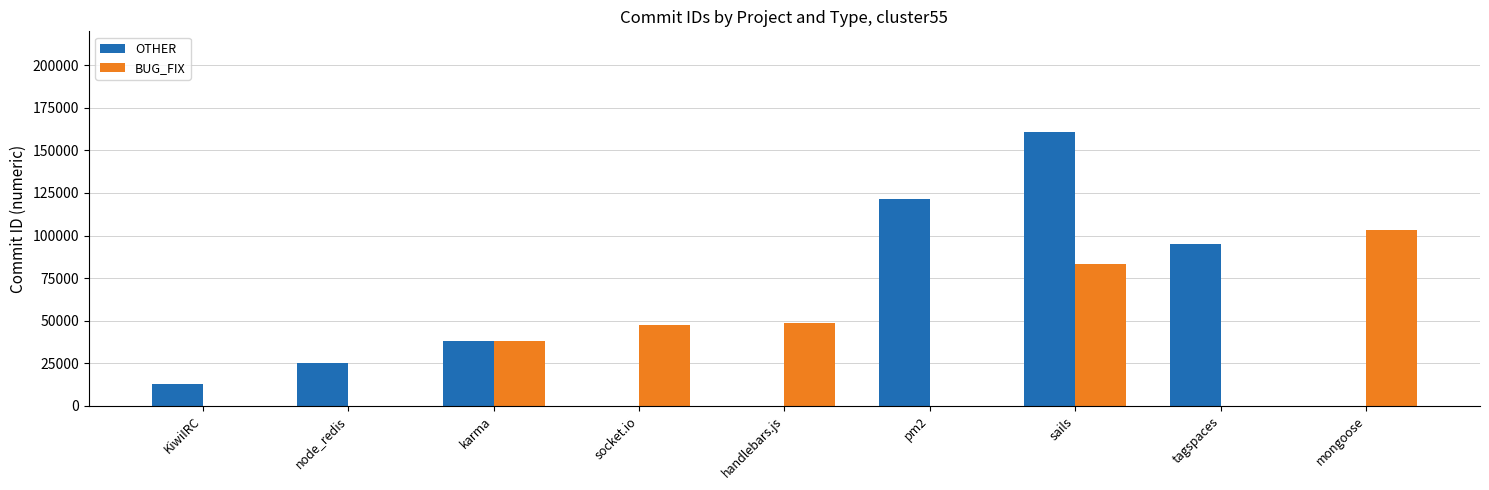

How many series are shown in this chart?

2